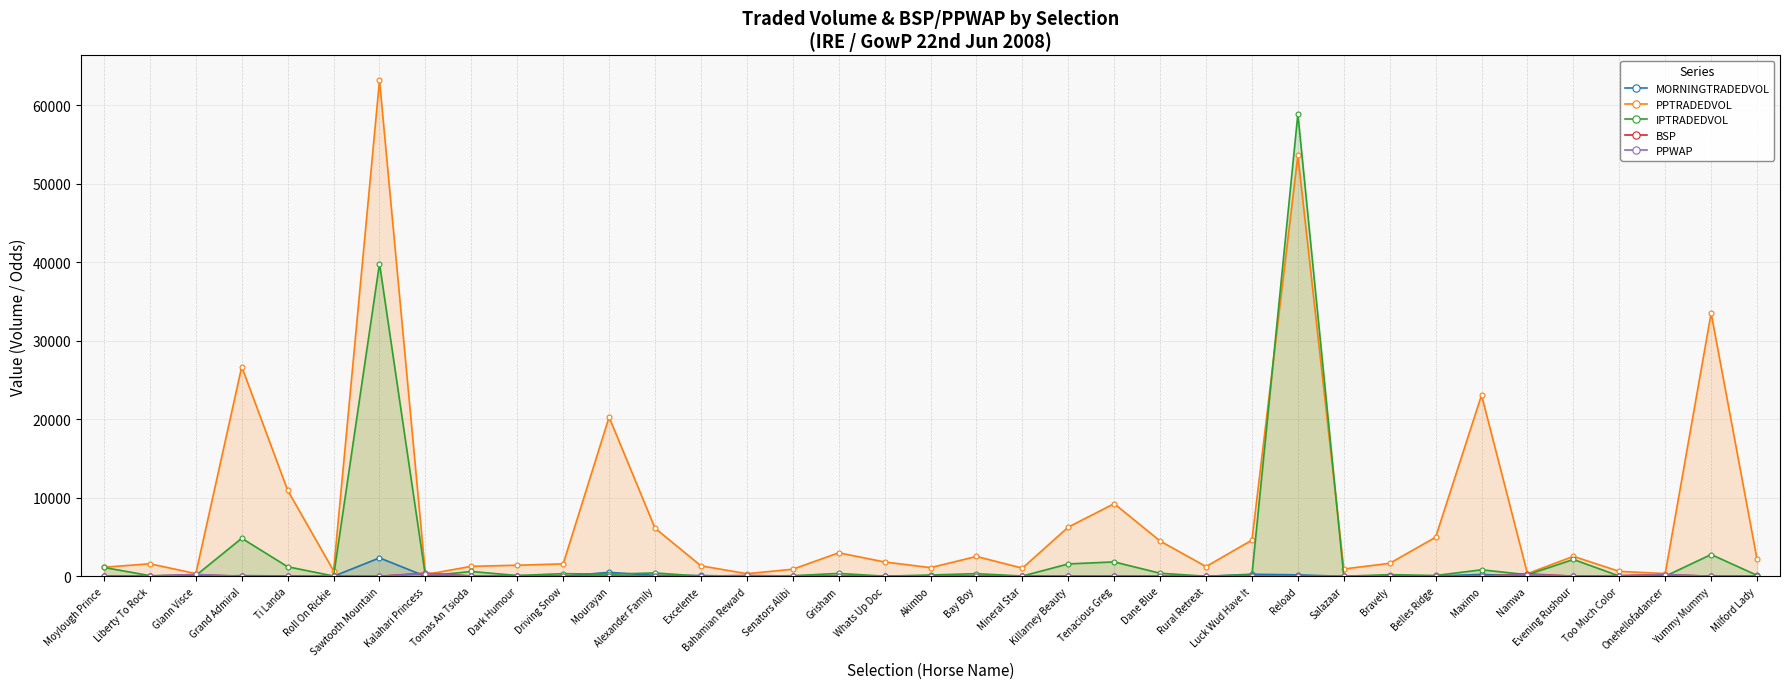

At which label does IPTRADEDVOL first exceed 197?

Moylough Prince